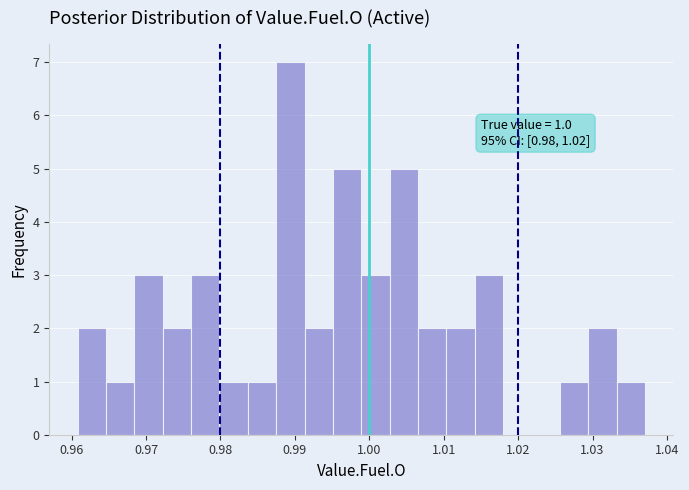

Around what value on the x-axis is the tallest bar? Give the approximate position of its centre, as read against the axis.

0.989